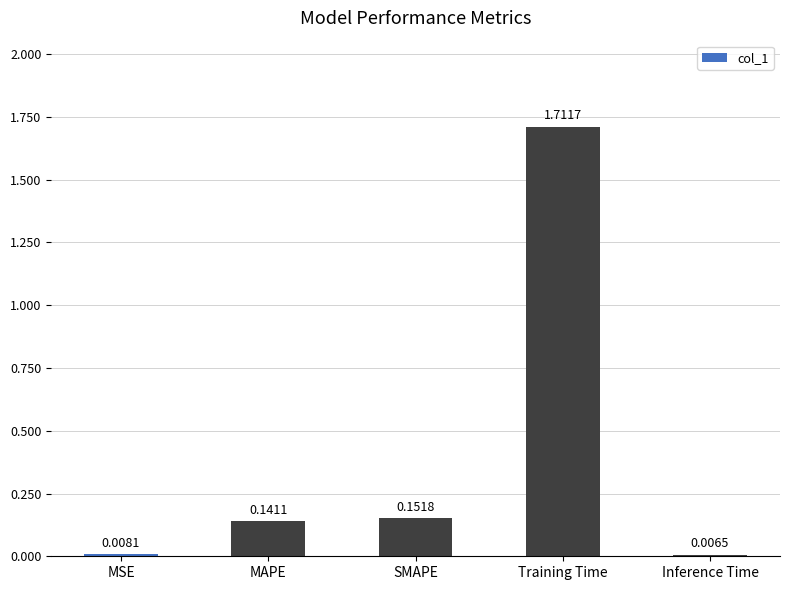

What is the average value?

0.4